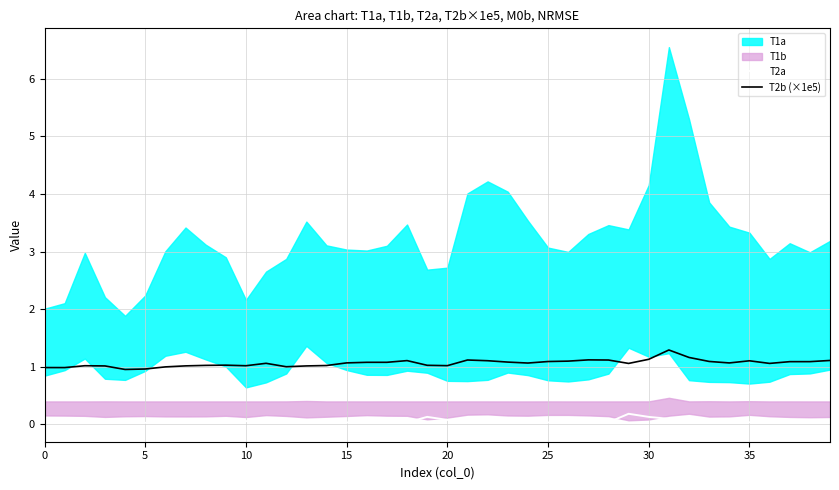

True or false: T2a and T2b (×1e5) cross at least once.

False